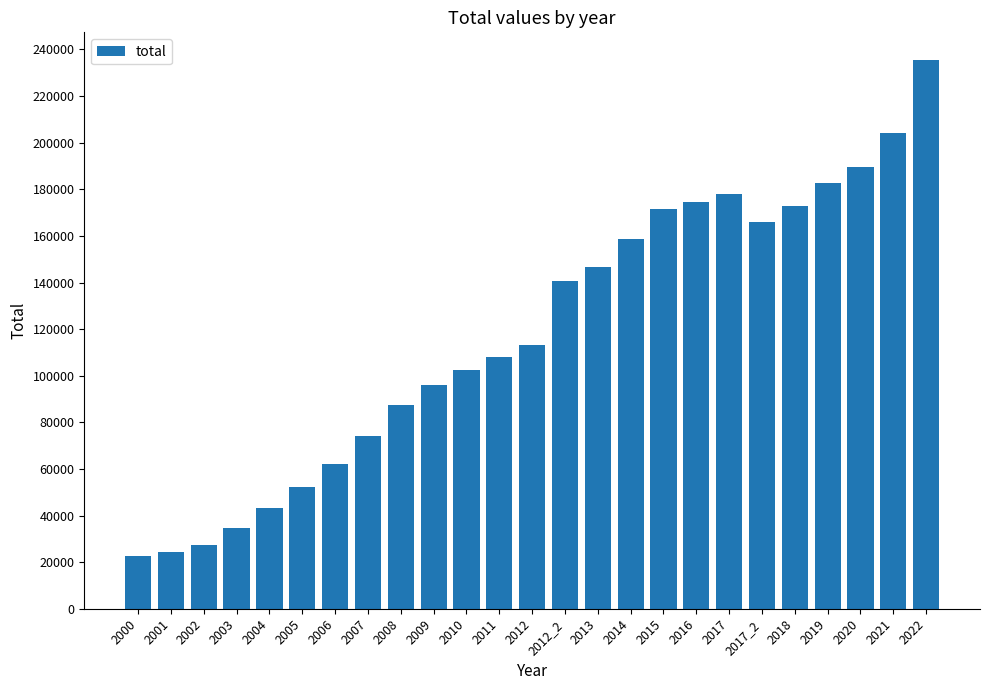

Reading left to right, extract all data points from this chart.

2000=22706	2001=24483	2002=27324	2003=34783	2004=43445	2005=52060	2006=62293	2007=74227	2008=87406	2009=96019	2010=102652	2011=108092	2012=113163	2012_2=140739	2013=146524	2014=158580	2015=171615	2016=174445	2017=177817	2017_2=166004	2018=172727	2019=182673	2020=189716	2021=204048	2022=235576